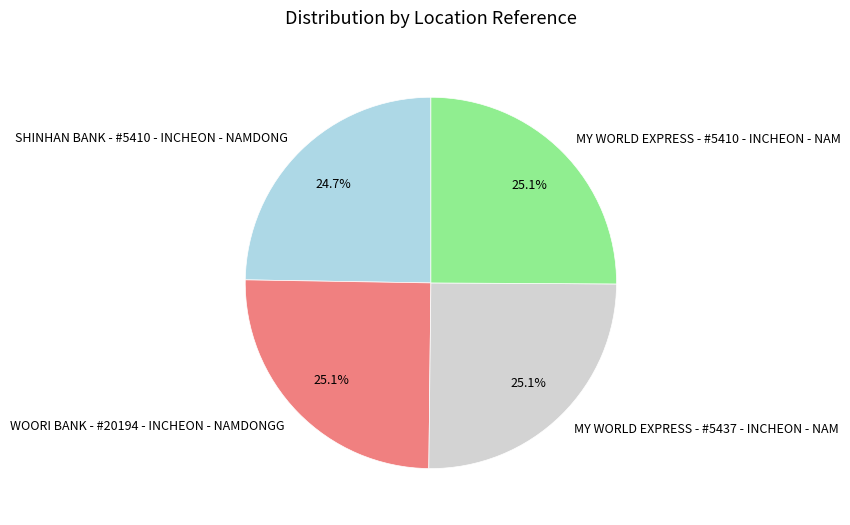

What percentage is the MY WORLD EXPRESS - #5410 - INCHEON - NAM slice, to the nearest percent?

25%